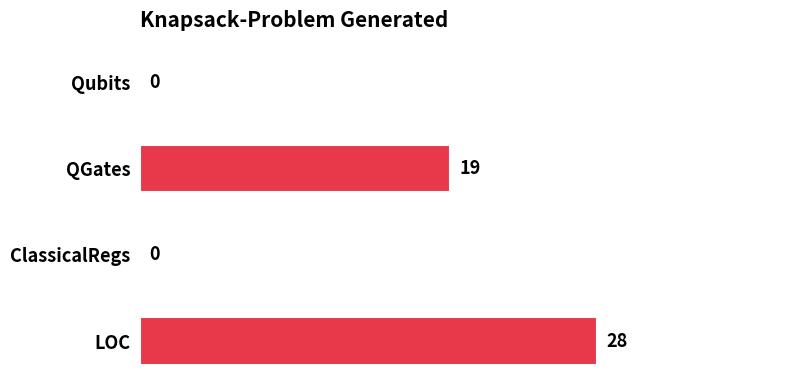

What is the sum of the values at QGates and Qubits?

19